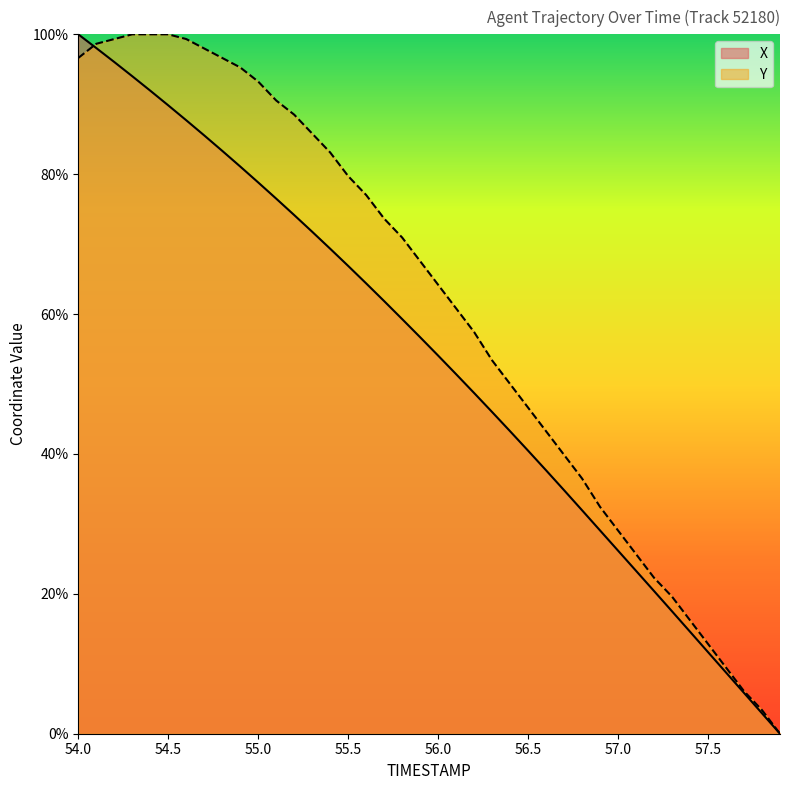

What is the value of the X point at the 8th from the left?

85.5